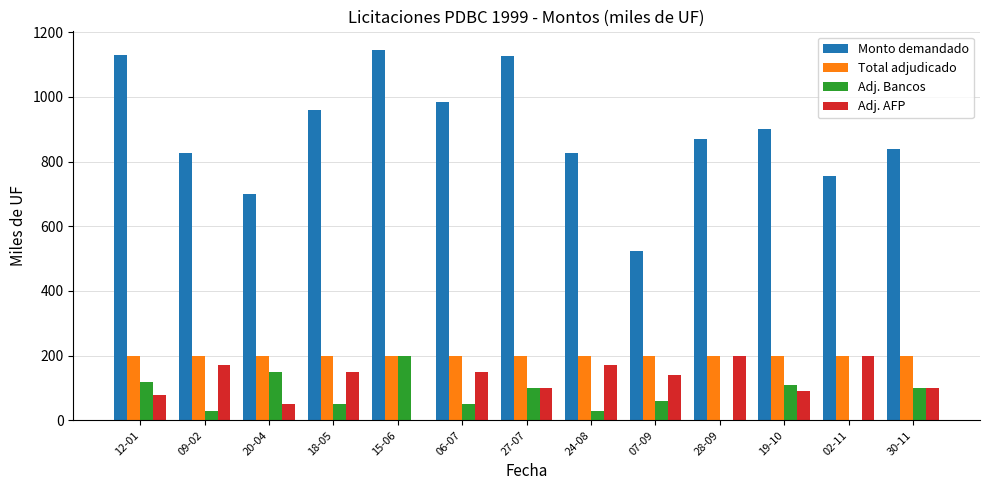

Reading right to left, transcribe all the data shown in this chart.

Monto demandado: 840	755	900	870	525	825	1125	985	1145	960	700	825	1130
Total adjudicado: 200	200	200	200	200	200	200	200	200	200	200	200	200
Adj. Bancos: 100	0	110	0	60	30	100	50	200	50	150	30	120
Adj. AFP: 100	200	90	200	140	170	100	150	0	150	50	170	80